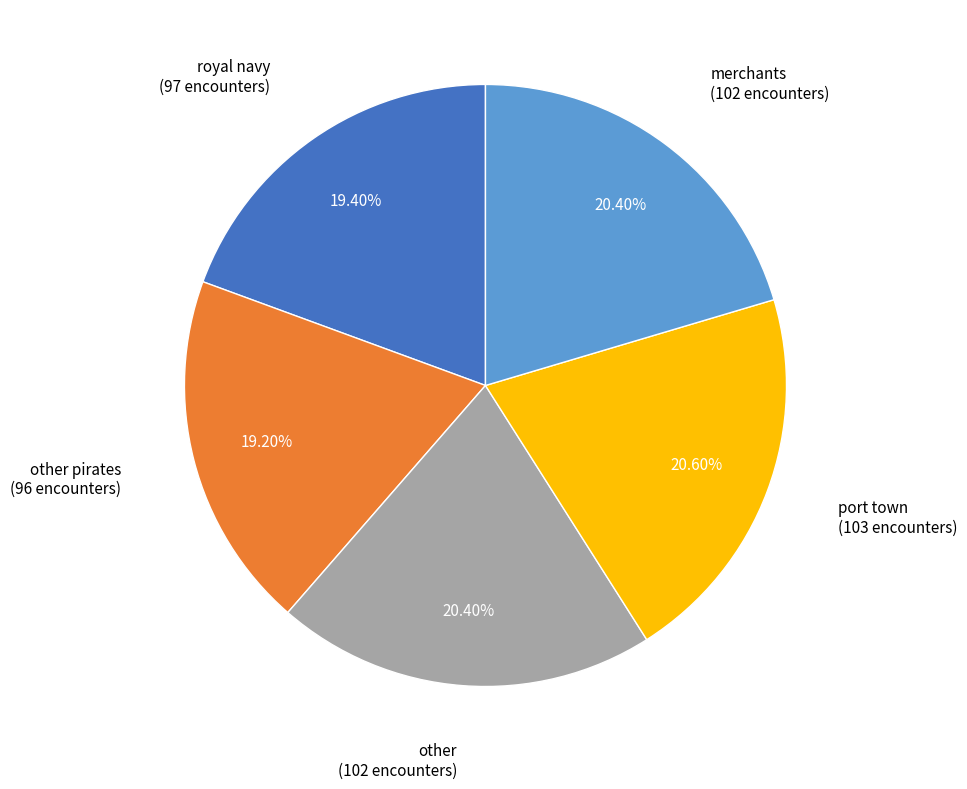

To the nearest percent, what is the difference between the largest and smallest slice percentages?

1%